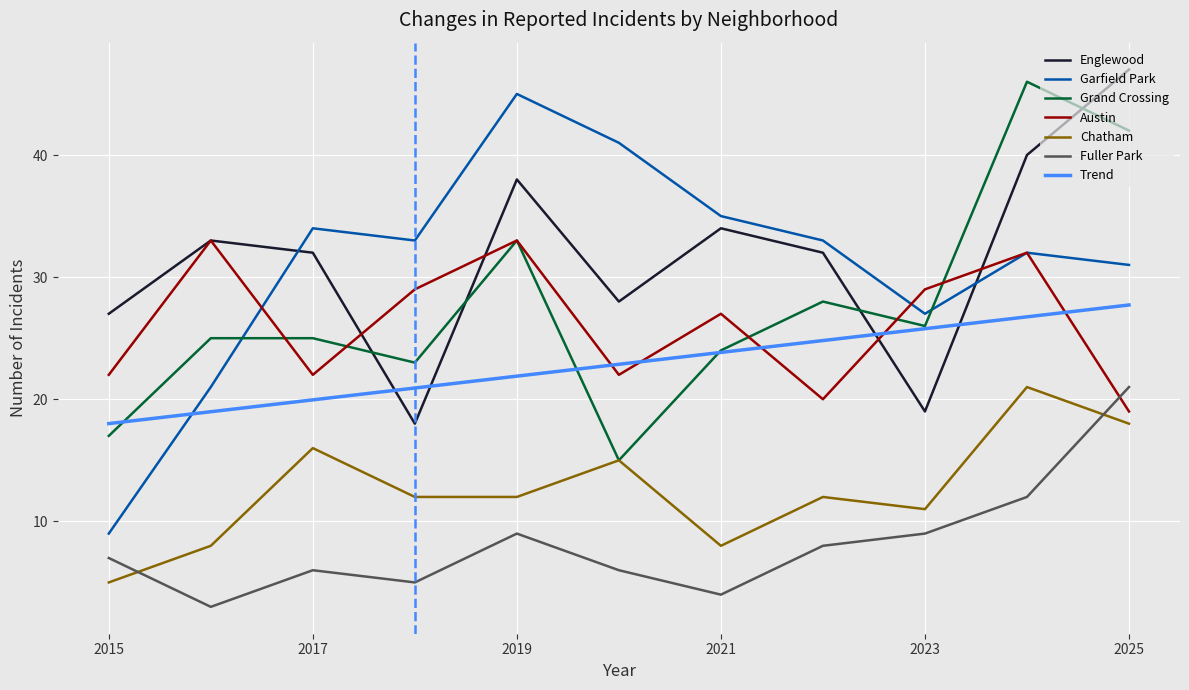

What is the lowest value of the Fuller Park series?

3.0